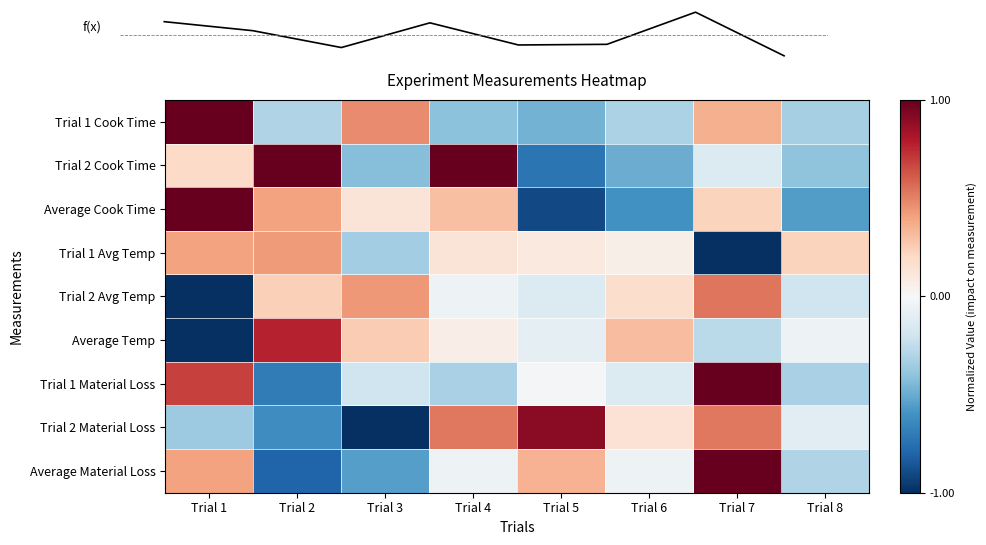

What is the difference between the maximum and minimum values in the Average Cook Time series?

1.9